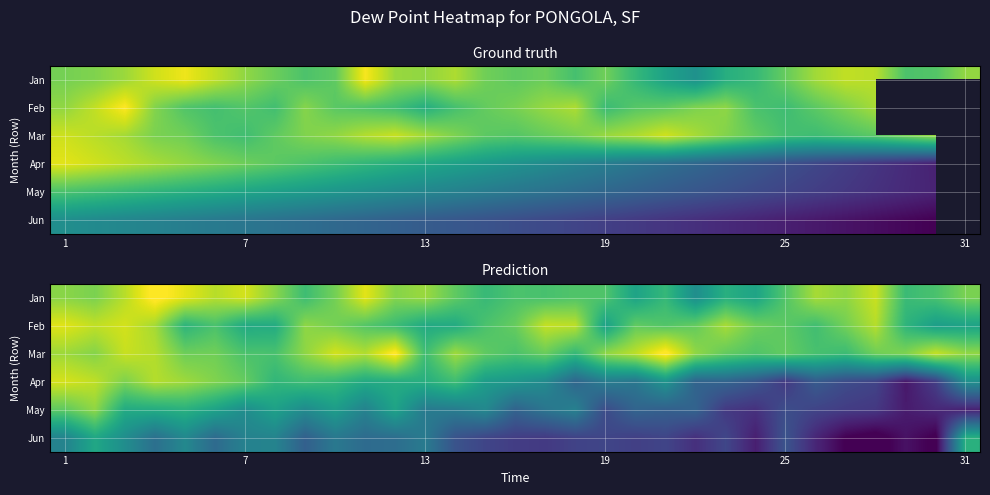

What is the total value across all series at 19?

400.2